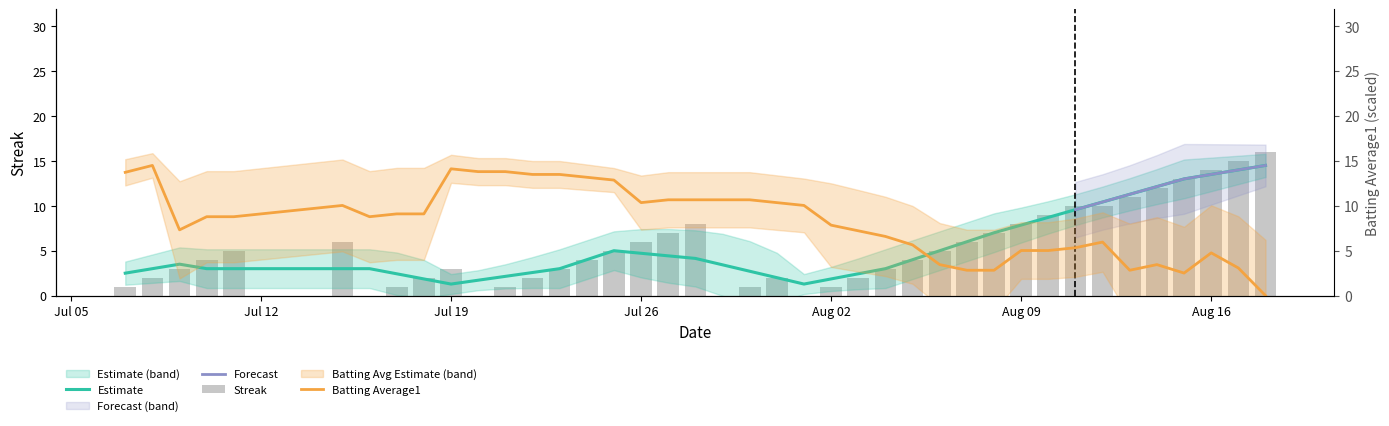

The chart shows a value of 10 at Aug 09. True or false?

False